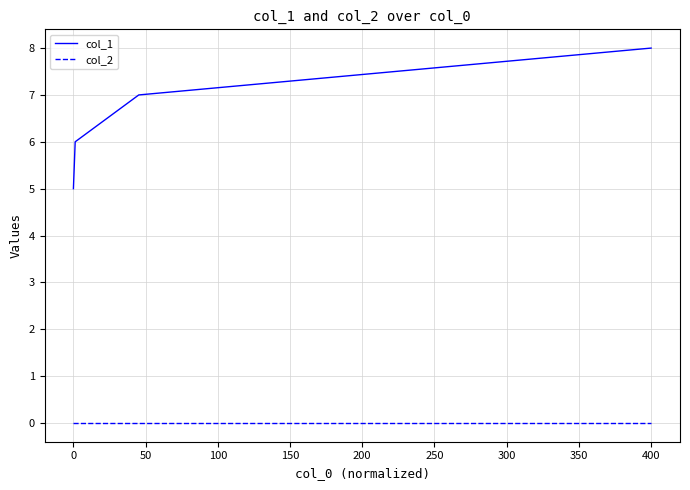

What is the maximum value for col_1?

8